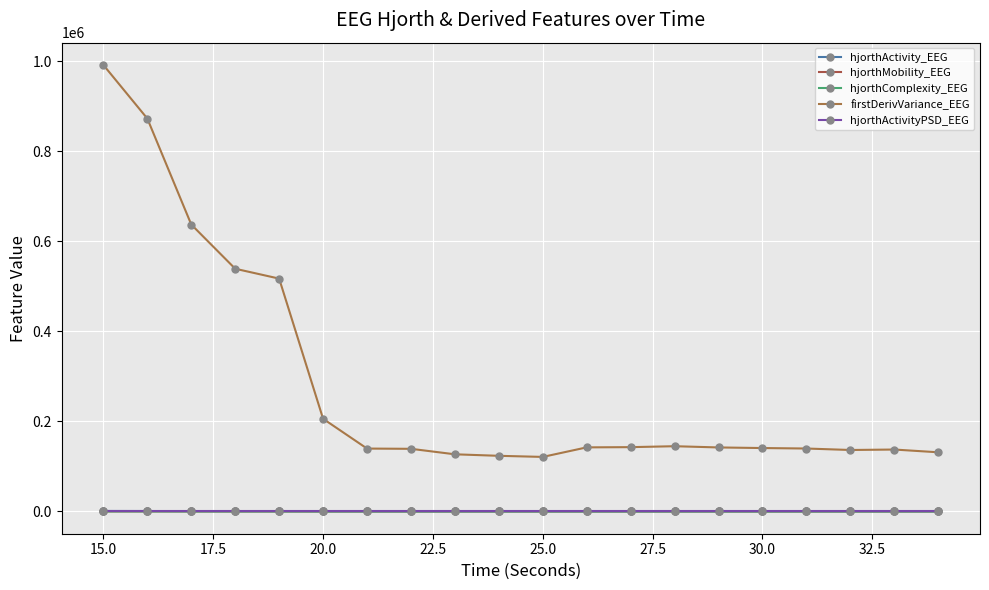

What is the value of the hjorthMobility_EEG point at the 6th from the left?

39.7